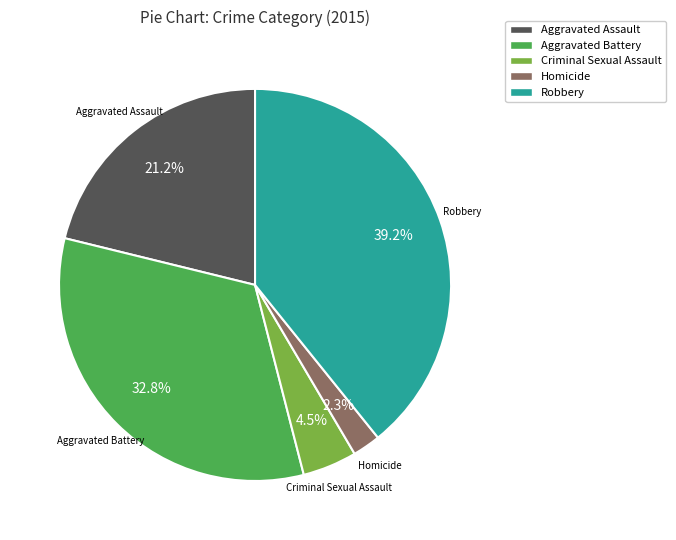

Is there a majority slice in this chart?

No